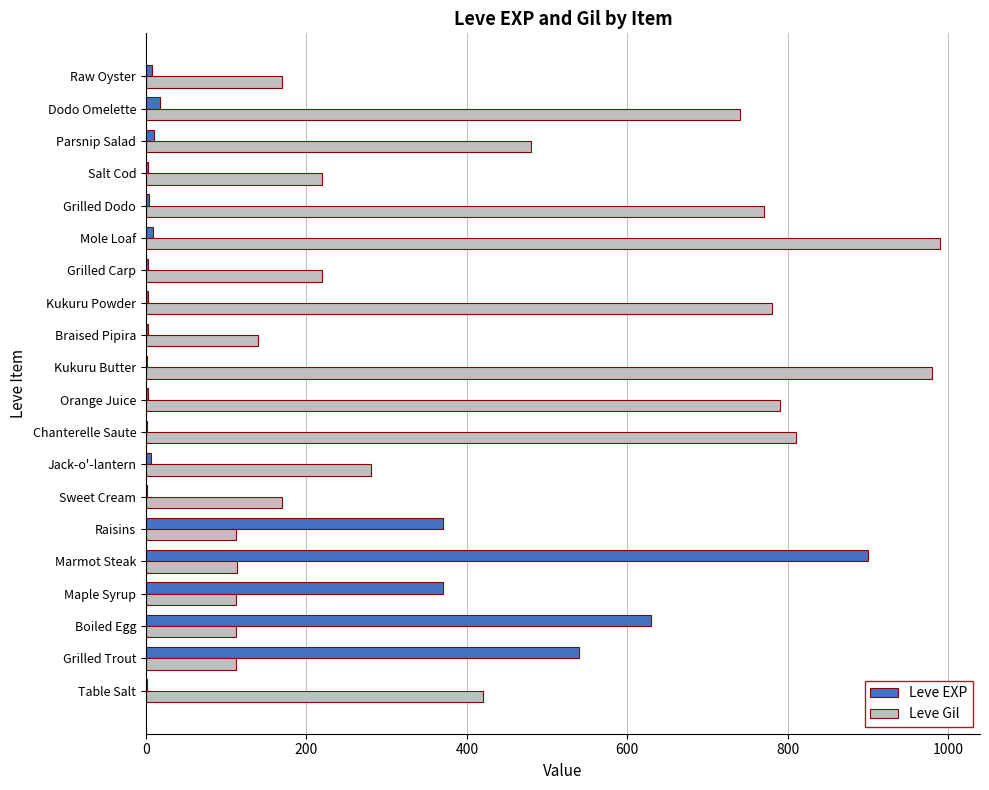

At which label is Leve Gil closest to 551?

Parsnip Salad